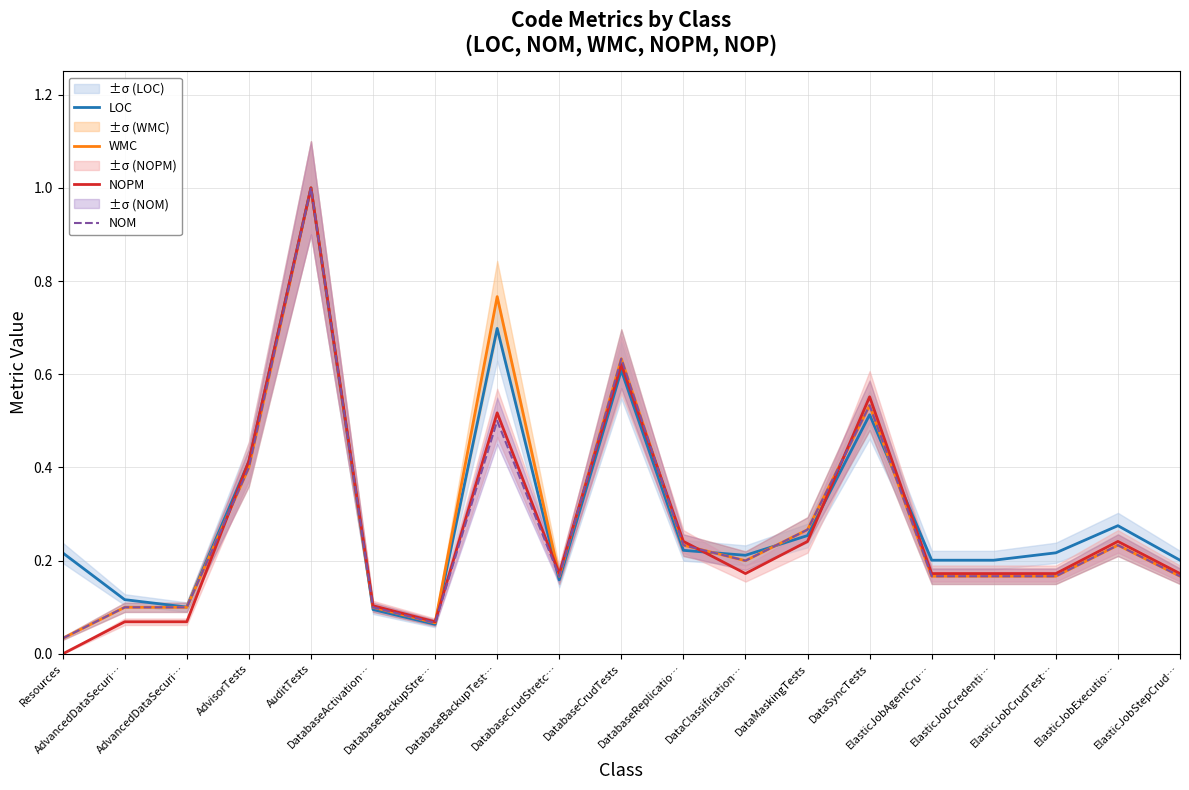

At which category does the chart reach its peak across all series?

AuditTests